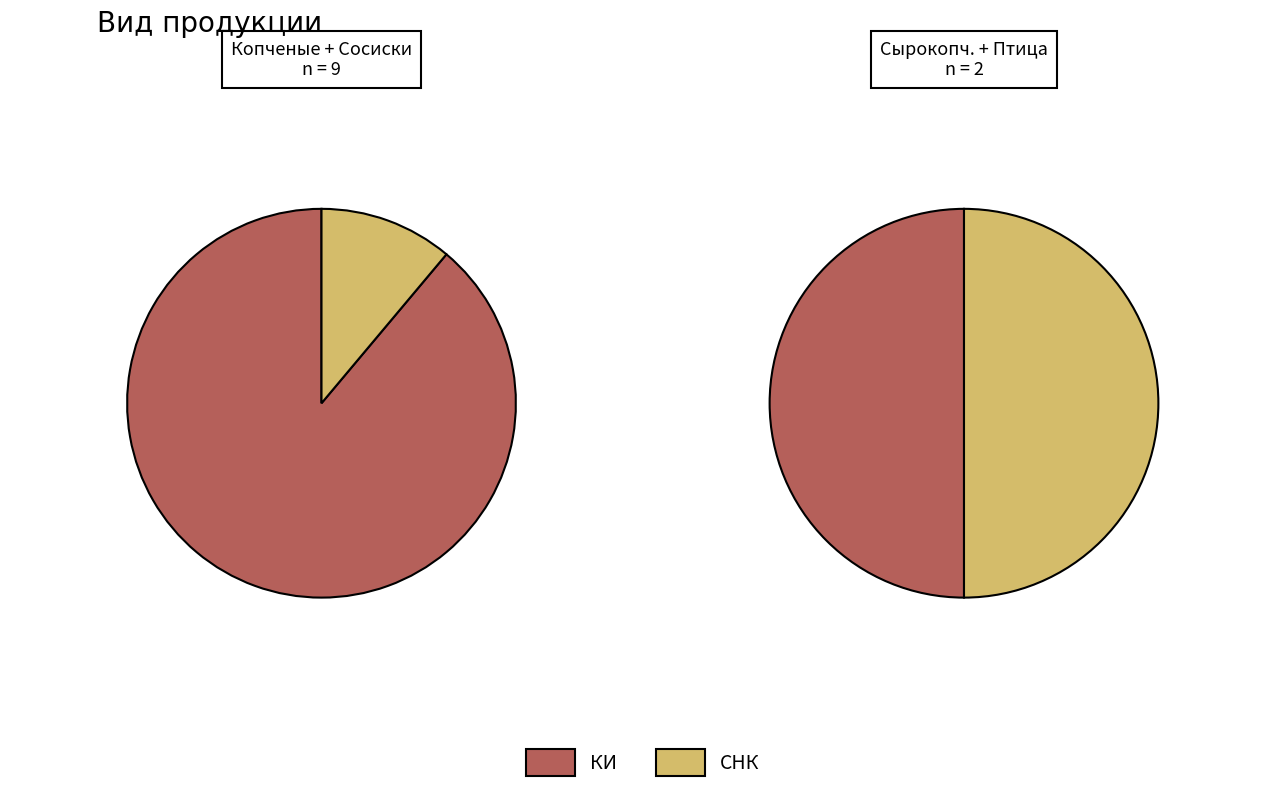

True or false: 0 accounts for 90% of the total.

False